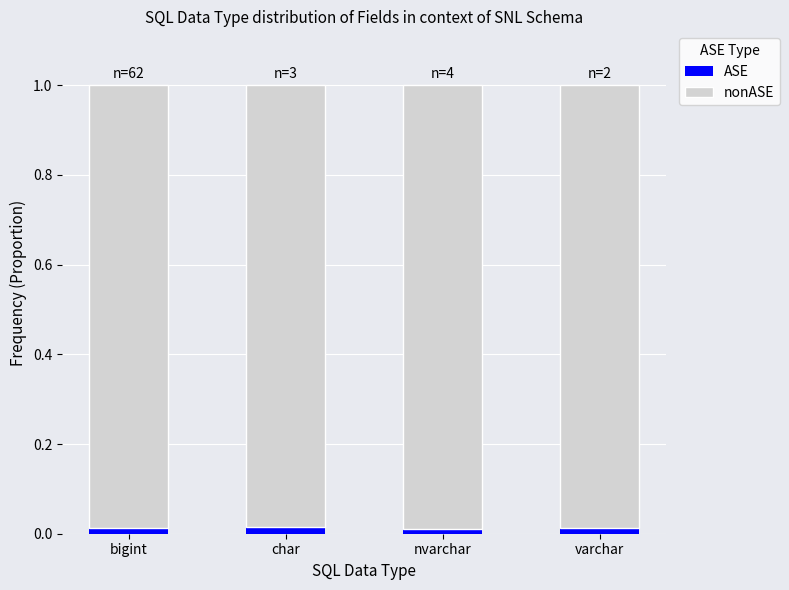

Is it true that ASE equals 0.0 at bigint?

True